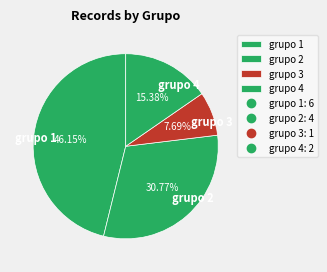

Approximately how many times larger is the value at grupo 4 compared to grupo 2?

0.5